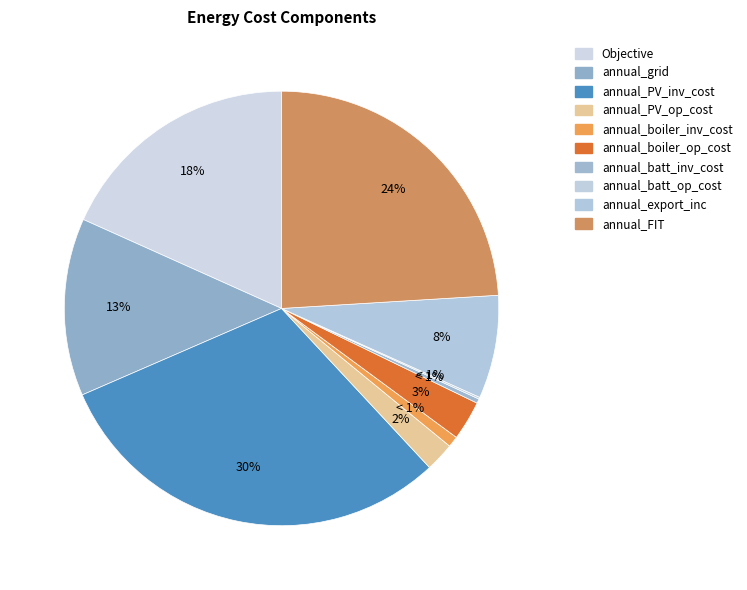

Is there a majority slice in this chart?

No